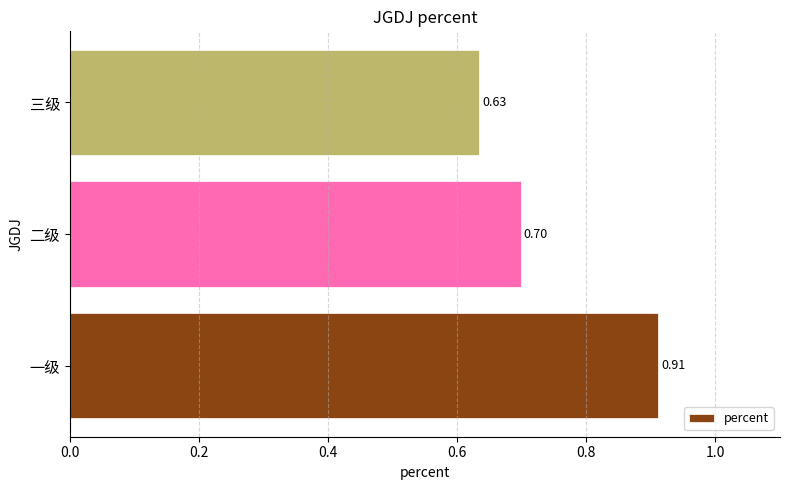

Count the values in the range 0 to 1.

3